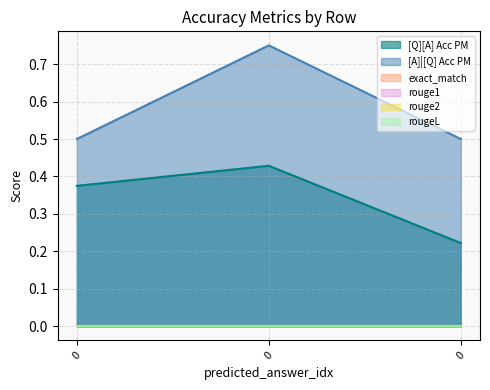

Reading left to right, extract all data points from this chart.

[Q][A] Acc PM: 0=0.4	0=0.4	0=0.2
[A]|[Q] Acc PM: 0=0.5	0=0.8	0=0.5
exact_match: 0=0.0	0=0.0	0=0.0
rouge1: 0=0.0	0=0.0	0=0.0
rouge2: 0=0.0	0=0.0	0=0.0
rougeL: 0=0.0	0=0.0	0=0.0